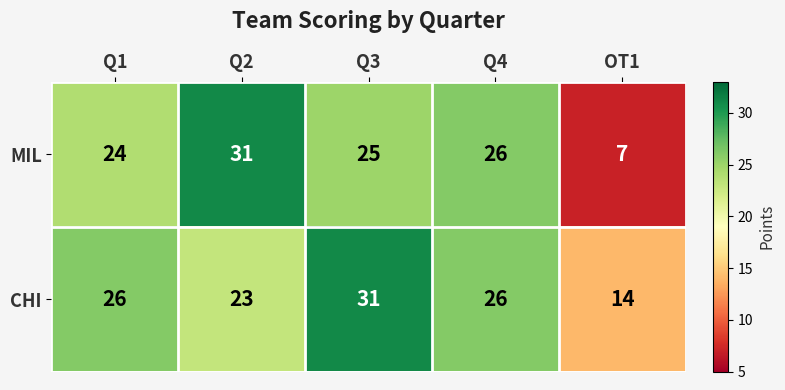

What is the sum of all CHI values?

120